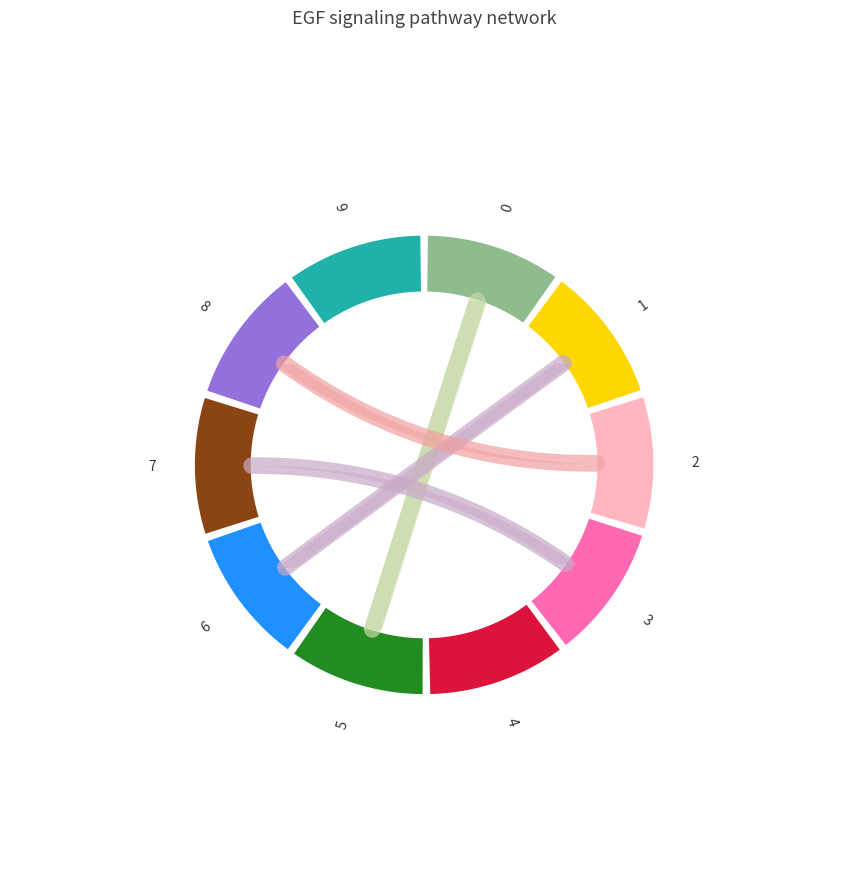

Which slice is the largest?

4